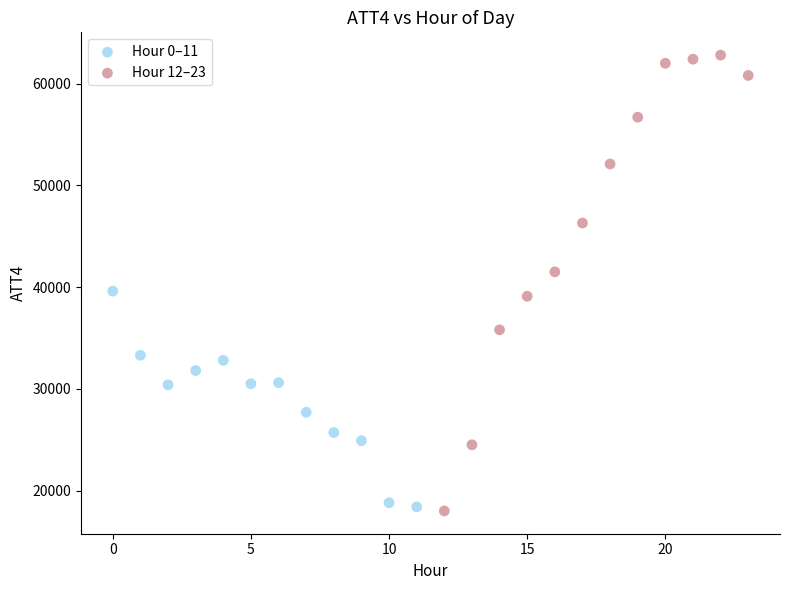

What are all the series names shown in the legend?

Hour 0–11, Hour 12–23